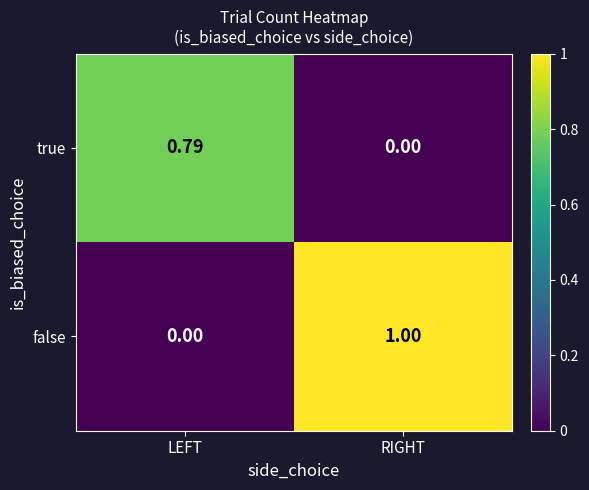

Where is true nearest to the value 0?

RIGHT